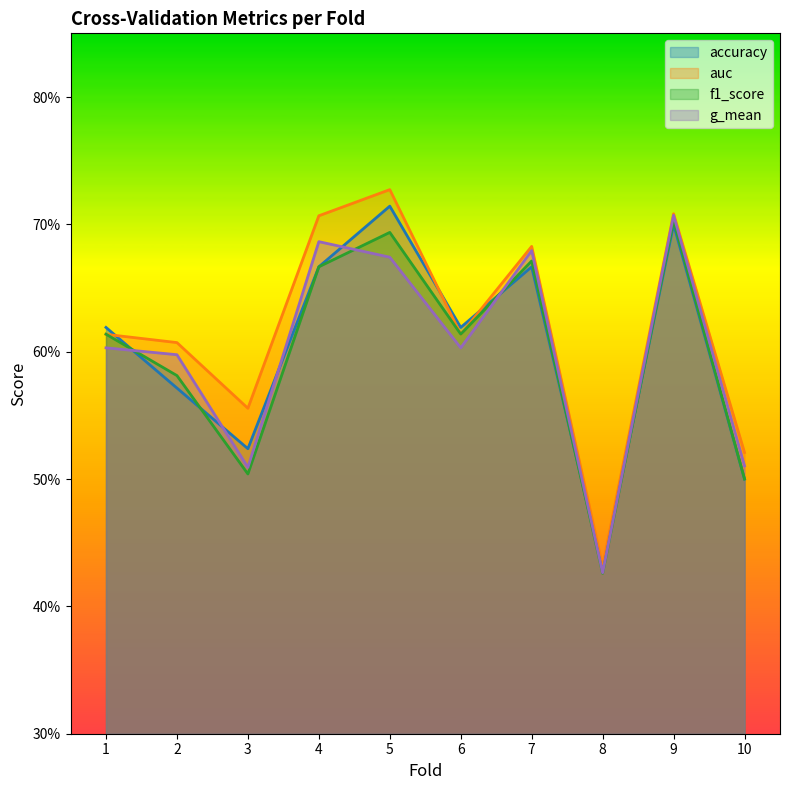

How many times do accuracy and g_mean cross each other?

7